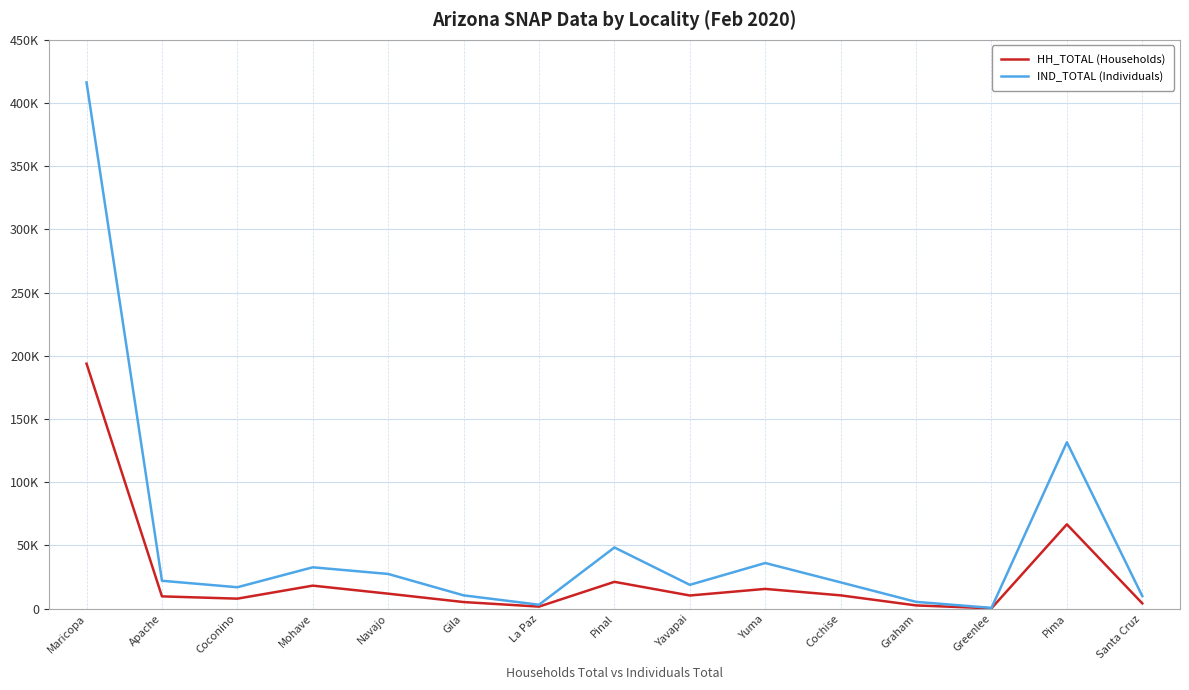

How many interior local peaks does the IND_TOTAL (Individuals) series have?

4